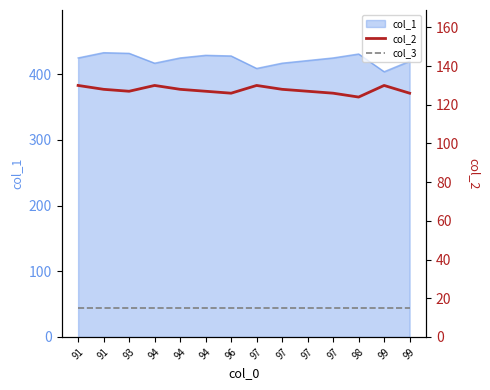

What is the sum of all col_3 values?

210